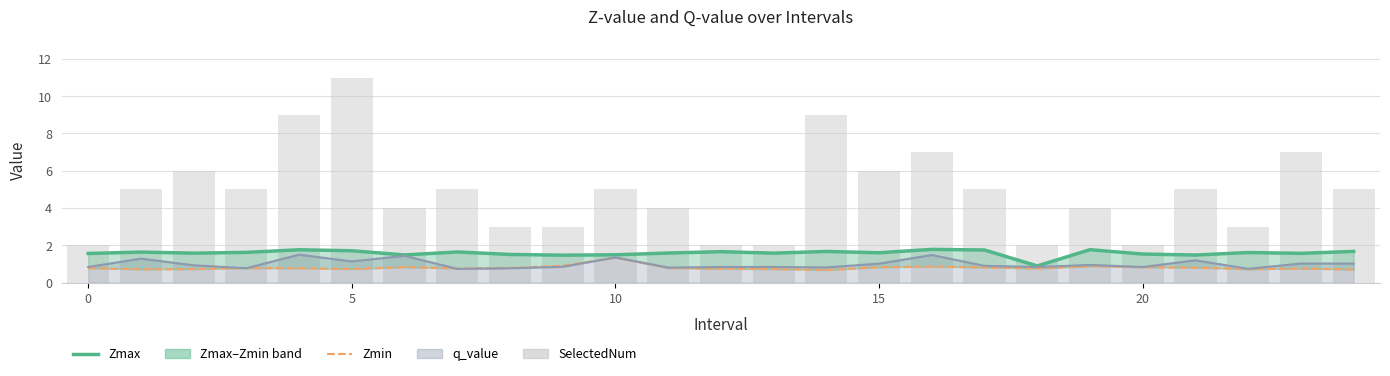

Which series has the largest range (max minus min)?

SelectedNum